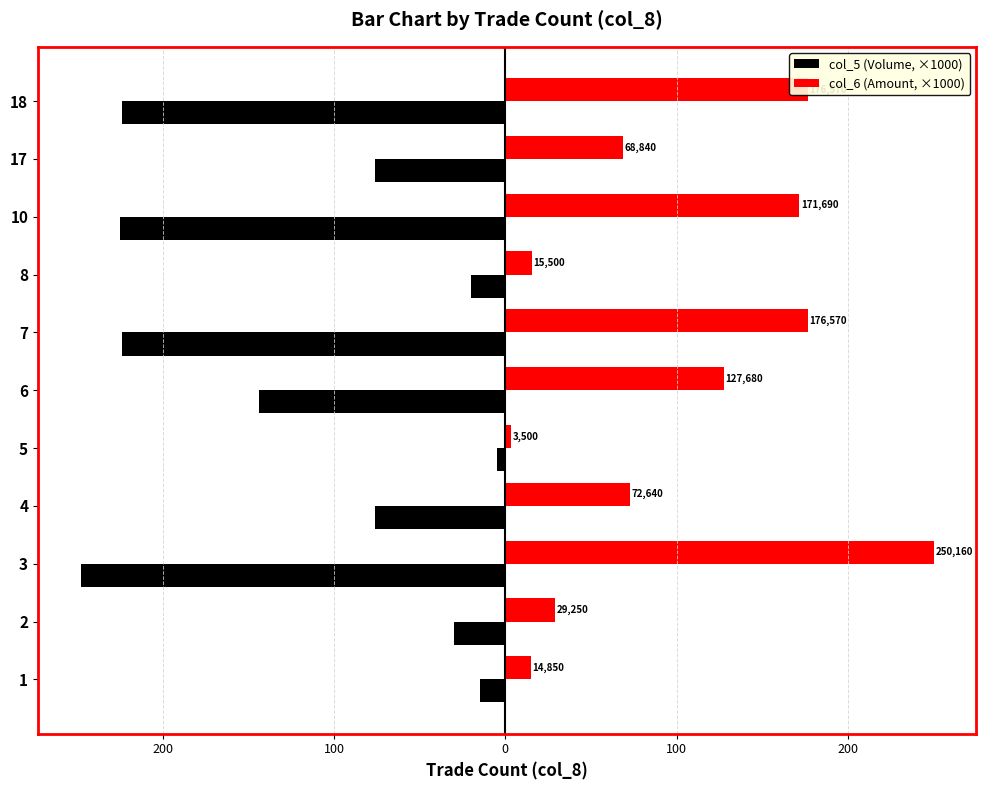

What are all the series names shown in the legend?

col_5 (Volume, ×1000), col_6 (Amount, ×1000)